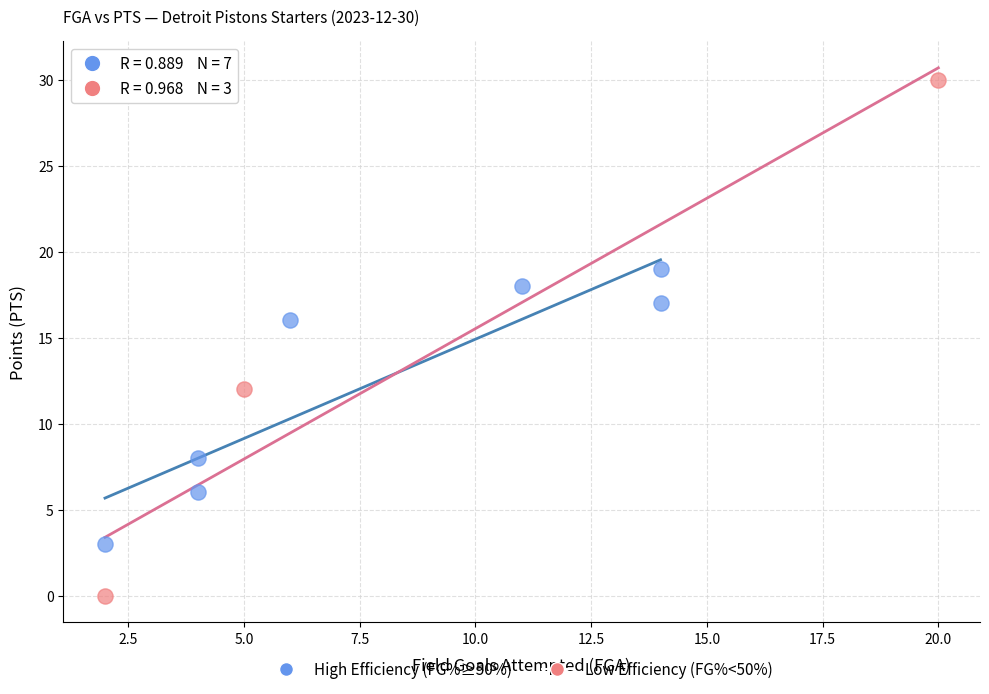

Which series reaches the minimum Y coordinate?

Low Efficiency (FG%<50%)